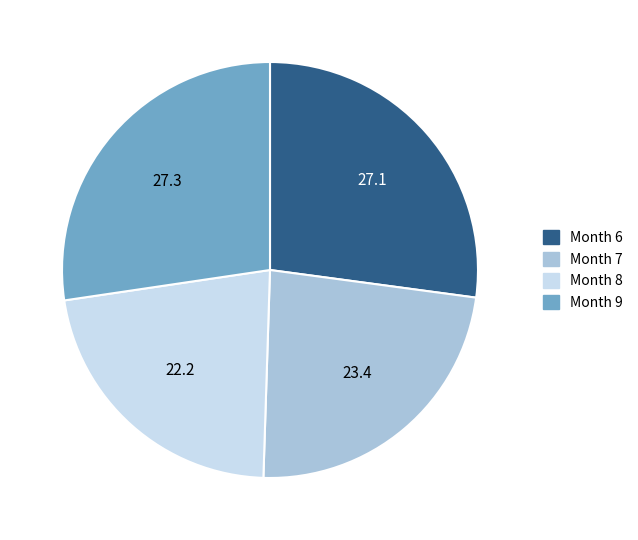

Is it true that Month 6 is 27% of the pie?

True